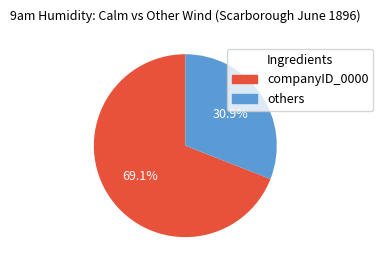

Is others the majority of the pie?

No